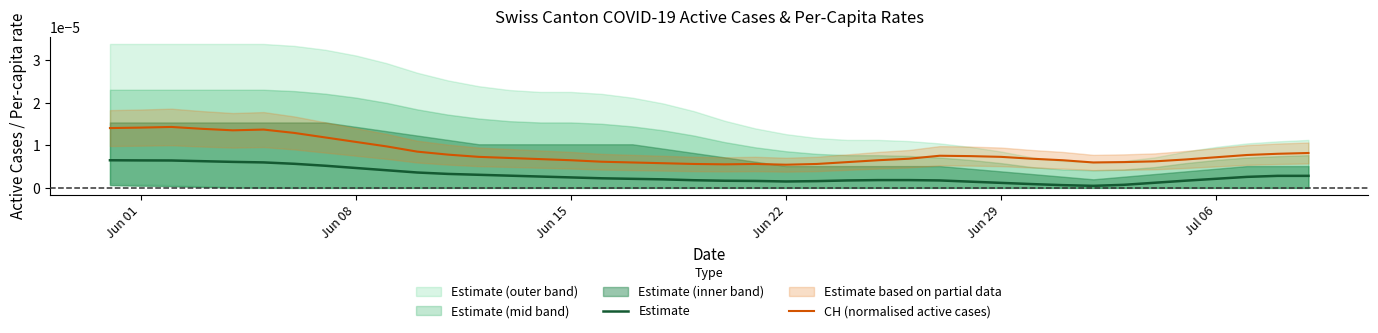

True or false: CH (normalised active cases) and Estimate intersect in this chart.

False